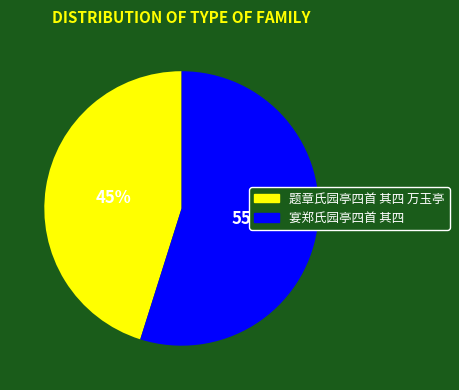

Approximately how many times larger is the value at 题章氏园亭四首 其四 万玉亭 compared to 宴郑氏园亭四首 其四?

0.8